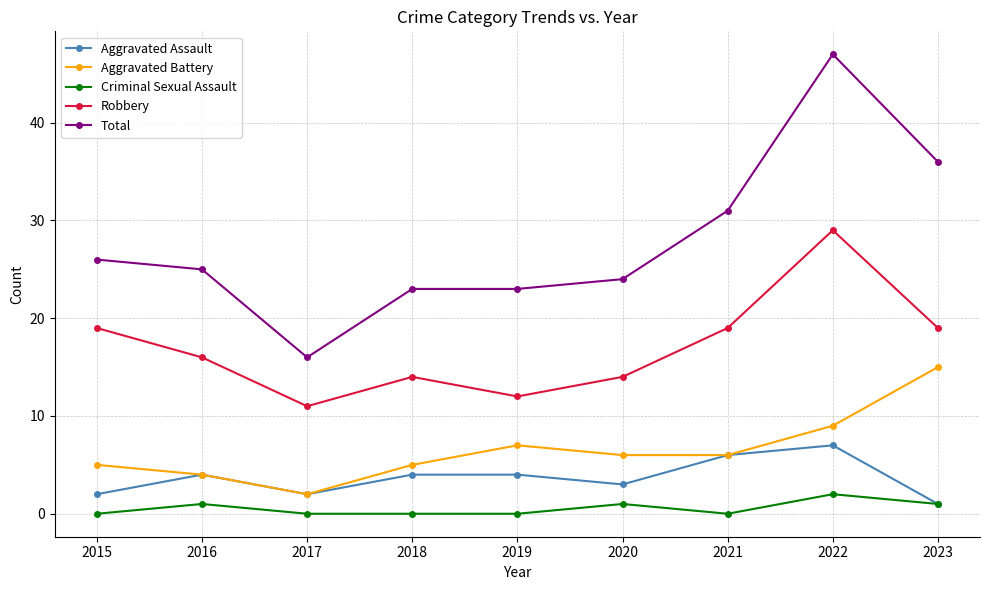

True or false: Robbery has a value of 9 at 2021.

False